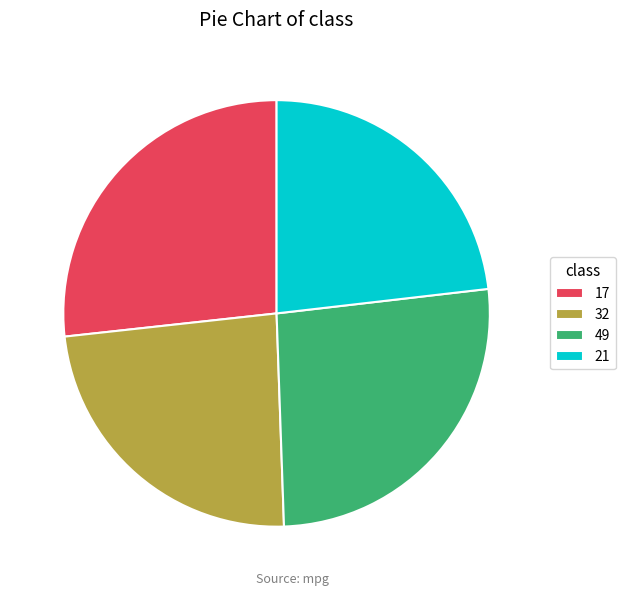

Between 32 and 17, which is larger?

17